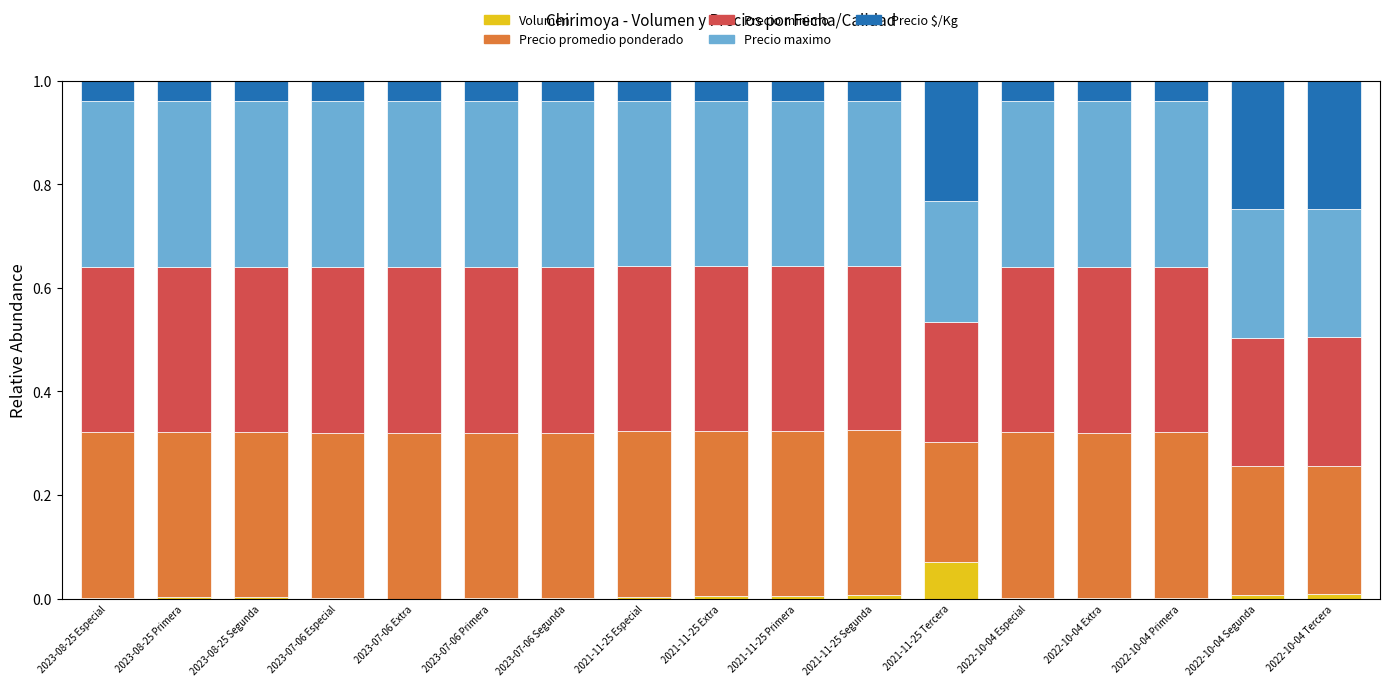

The Volumen series shows 0.0 at 2021-11-25 Especial. True or false?

True